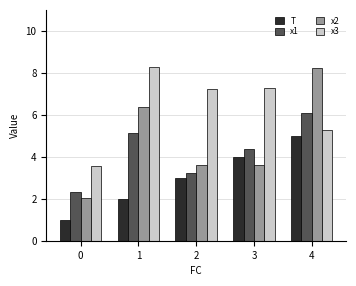

The x1 series shows 2.3 at 0. True or false?

True